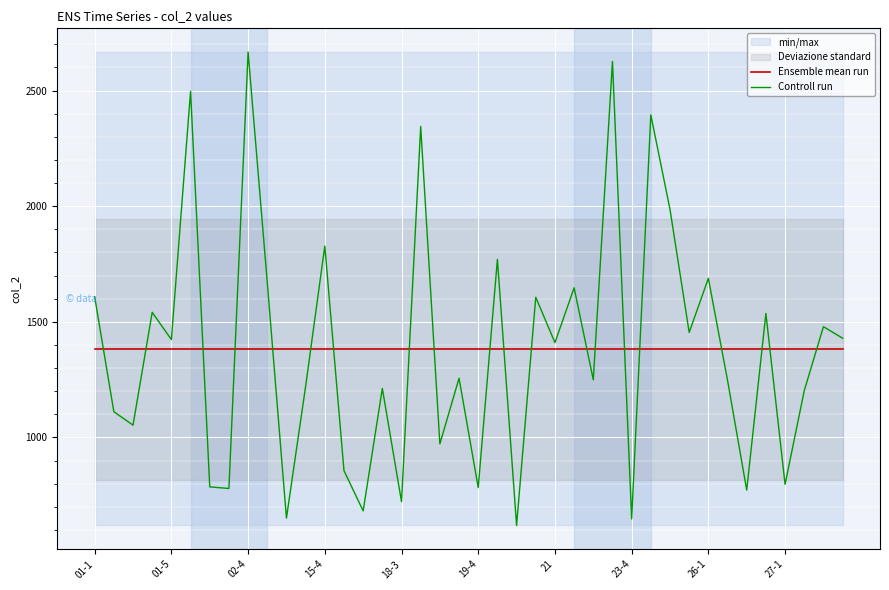

What is the highest value of the Controll run series?

2667.0